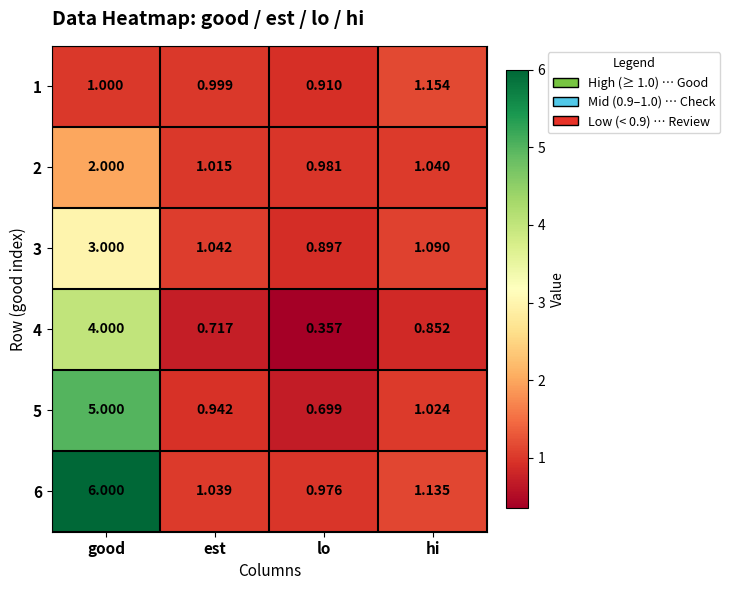

Which label corresponds to the smallest value in the chart?

lo